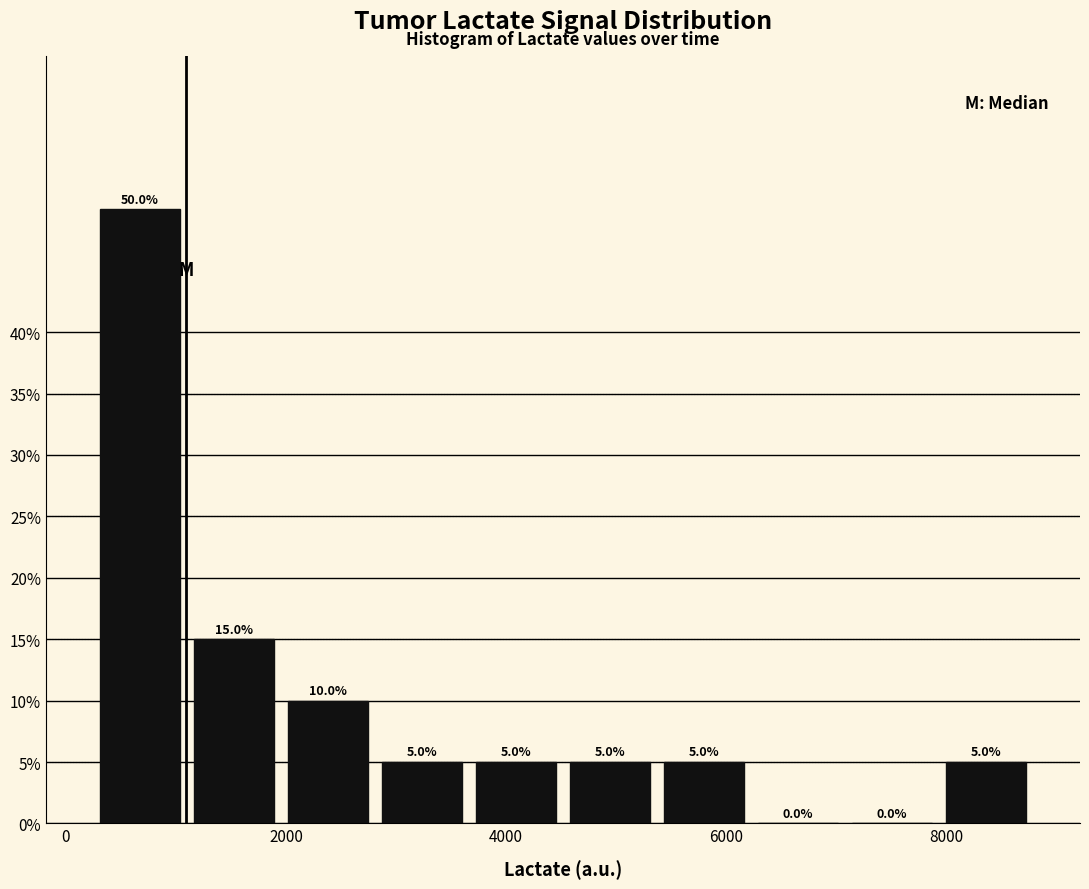

Reading left to right, transcribe this chart: for each bar, give the range it covers on the x-axis and its height. The bar edges are not printed on the chart, so give them approximately, as read against the axis.

200 to 1200: 50.0
1200 to 2000: 15.0
2000 to 2800: 10.0
2800 to 3600: 5.0
3600 to 4600: 5.0
4600 to 5400: 5.0
5400 to 6200: 5.0
6200 to 7000: 0.0
7000 to 8000: 0.0
8000 to 8800: 5.0